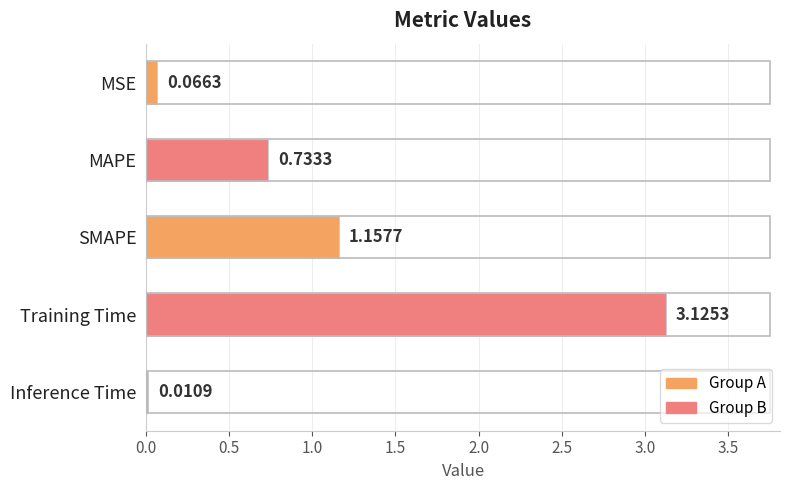

Does the chart contain stacked bars?

No